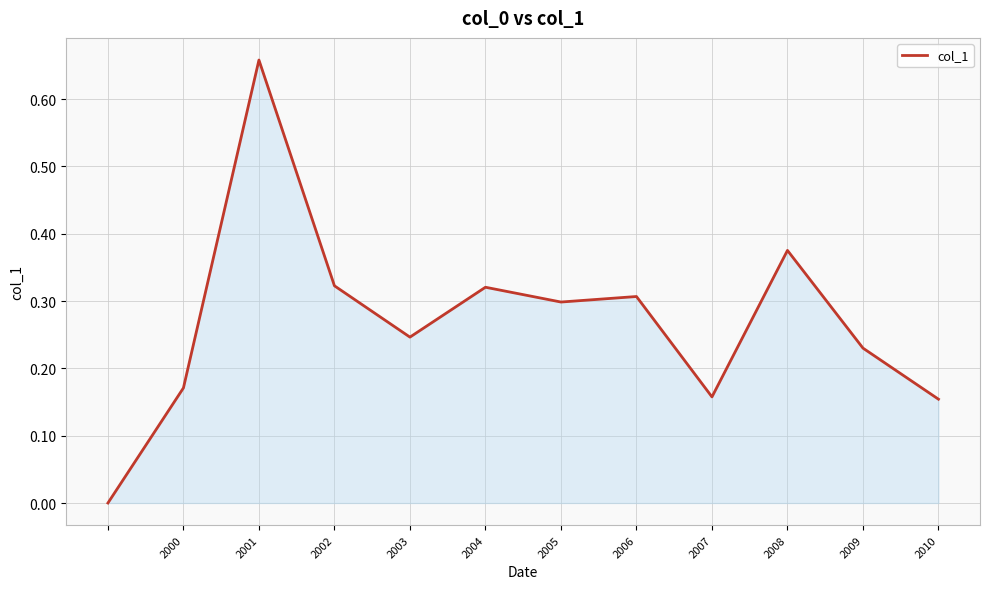

What is the value of the 8th point from the left?

0.3